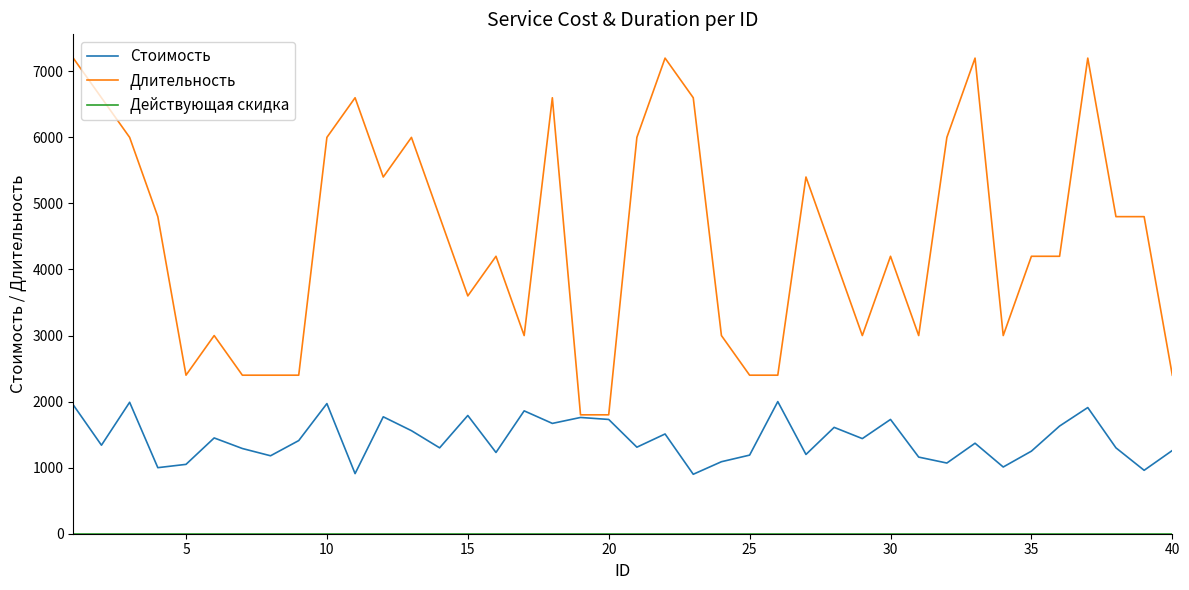

What is the highest value of the Стоимость series?

2000